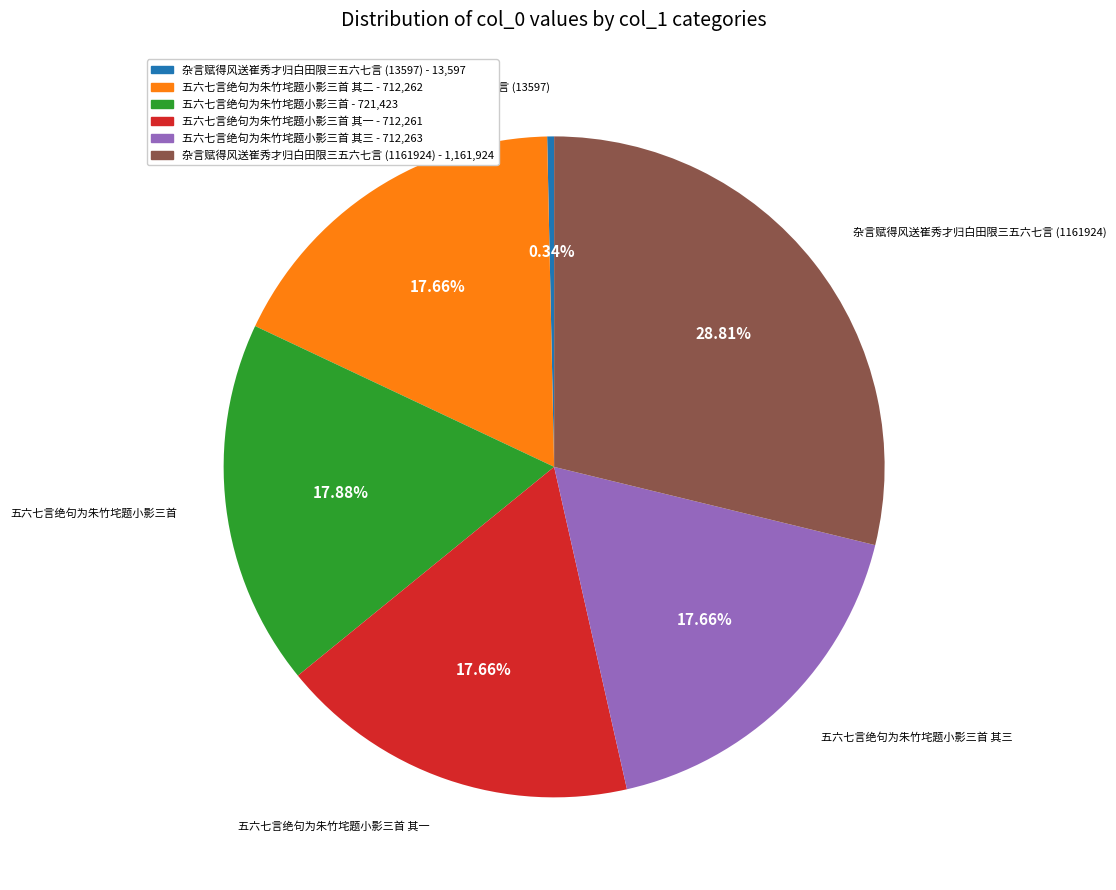

How many slices are in this pie chart?

6